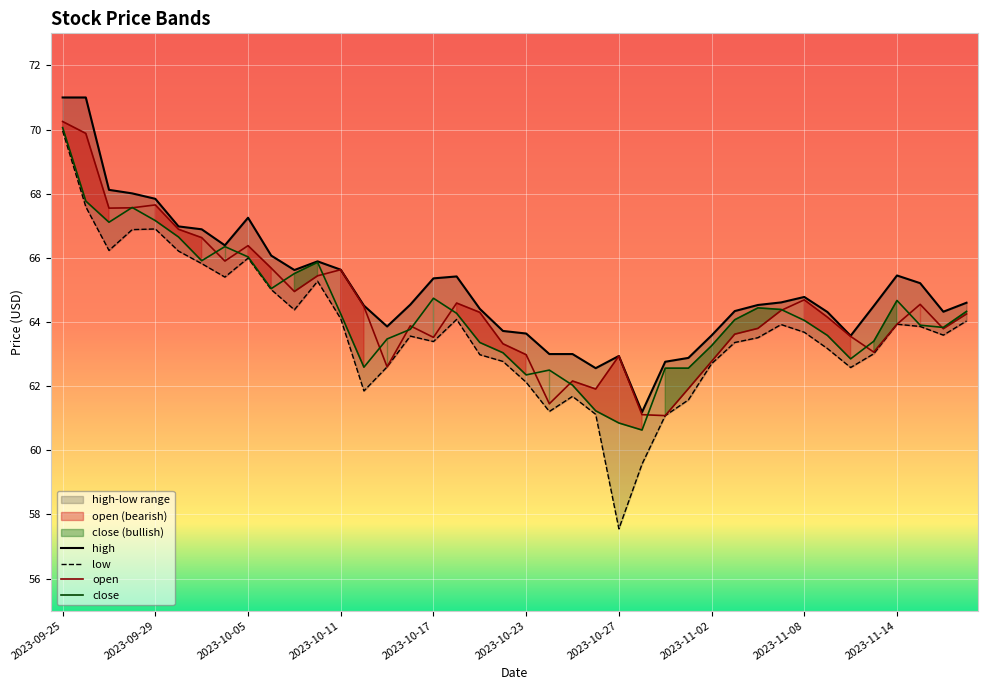

True or false: low has a value of 62.1 at 2023-10-23.

True